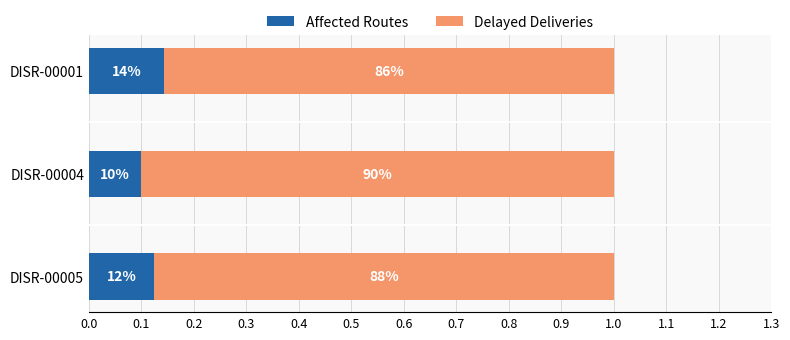

Which series has the largest total across all categories?

Delayed Deliveries